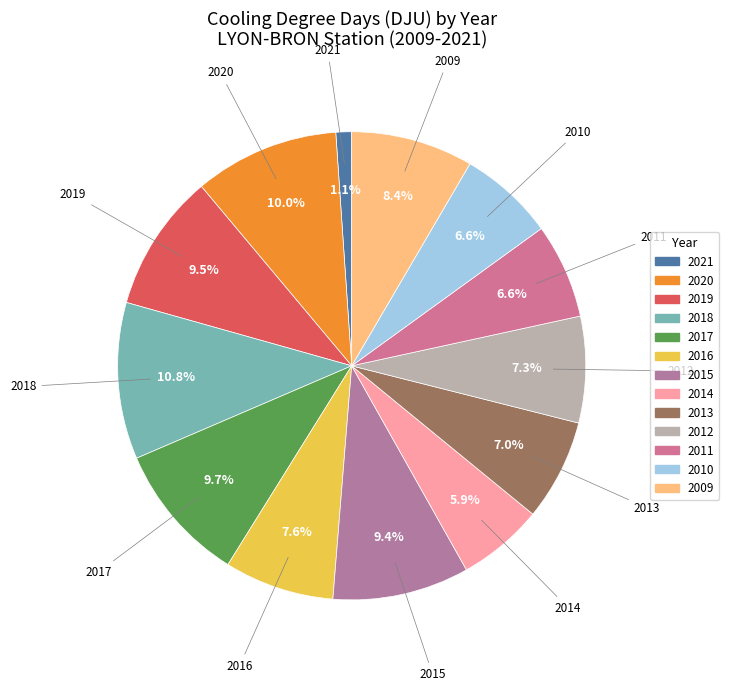

What is the total percentage of 2016 and 2009?

16.0%